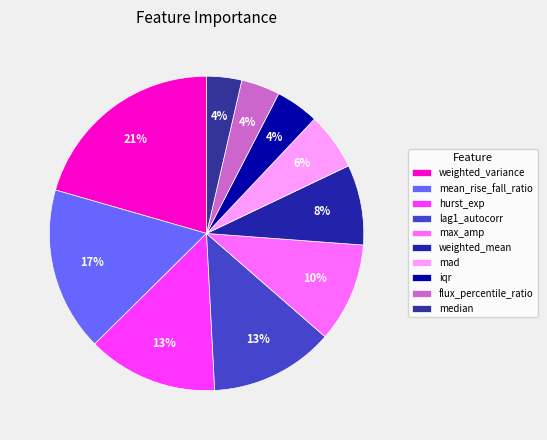

Does any single category account for the majority?

No